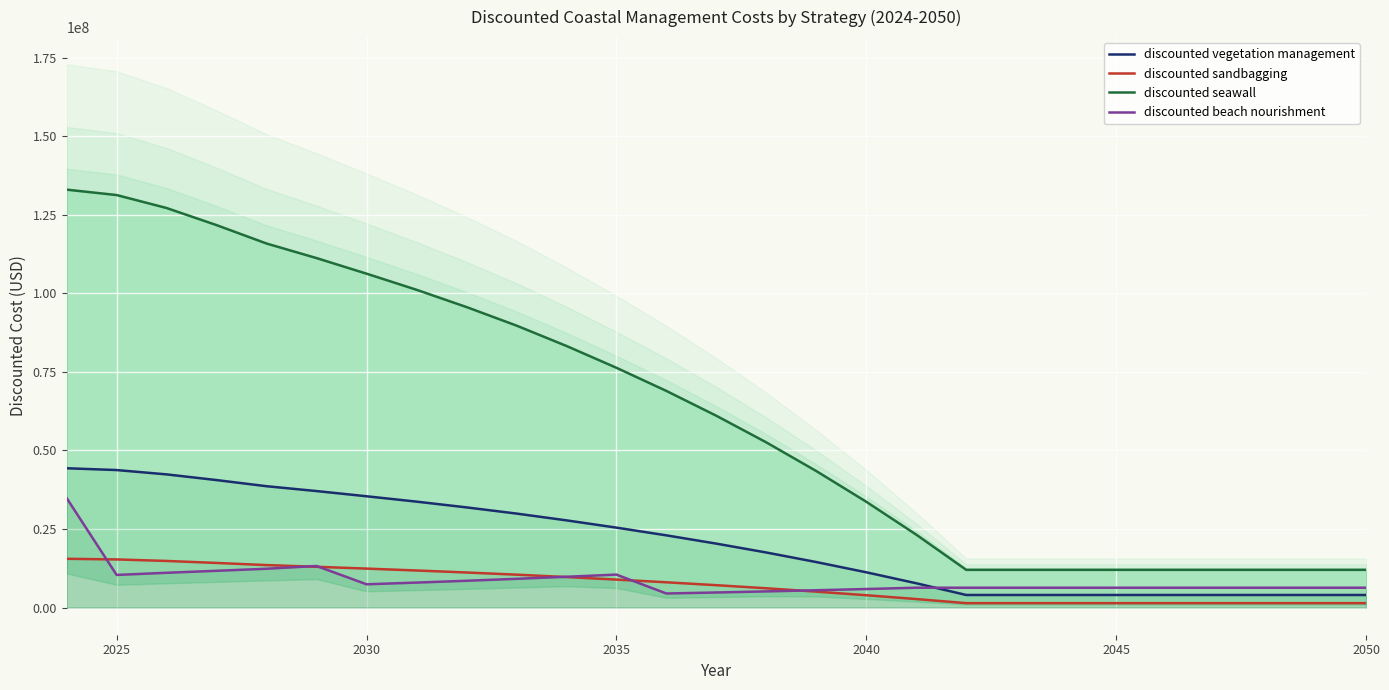

What is the label of the 2nd point from the left?

2025